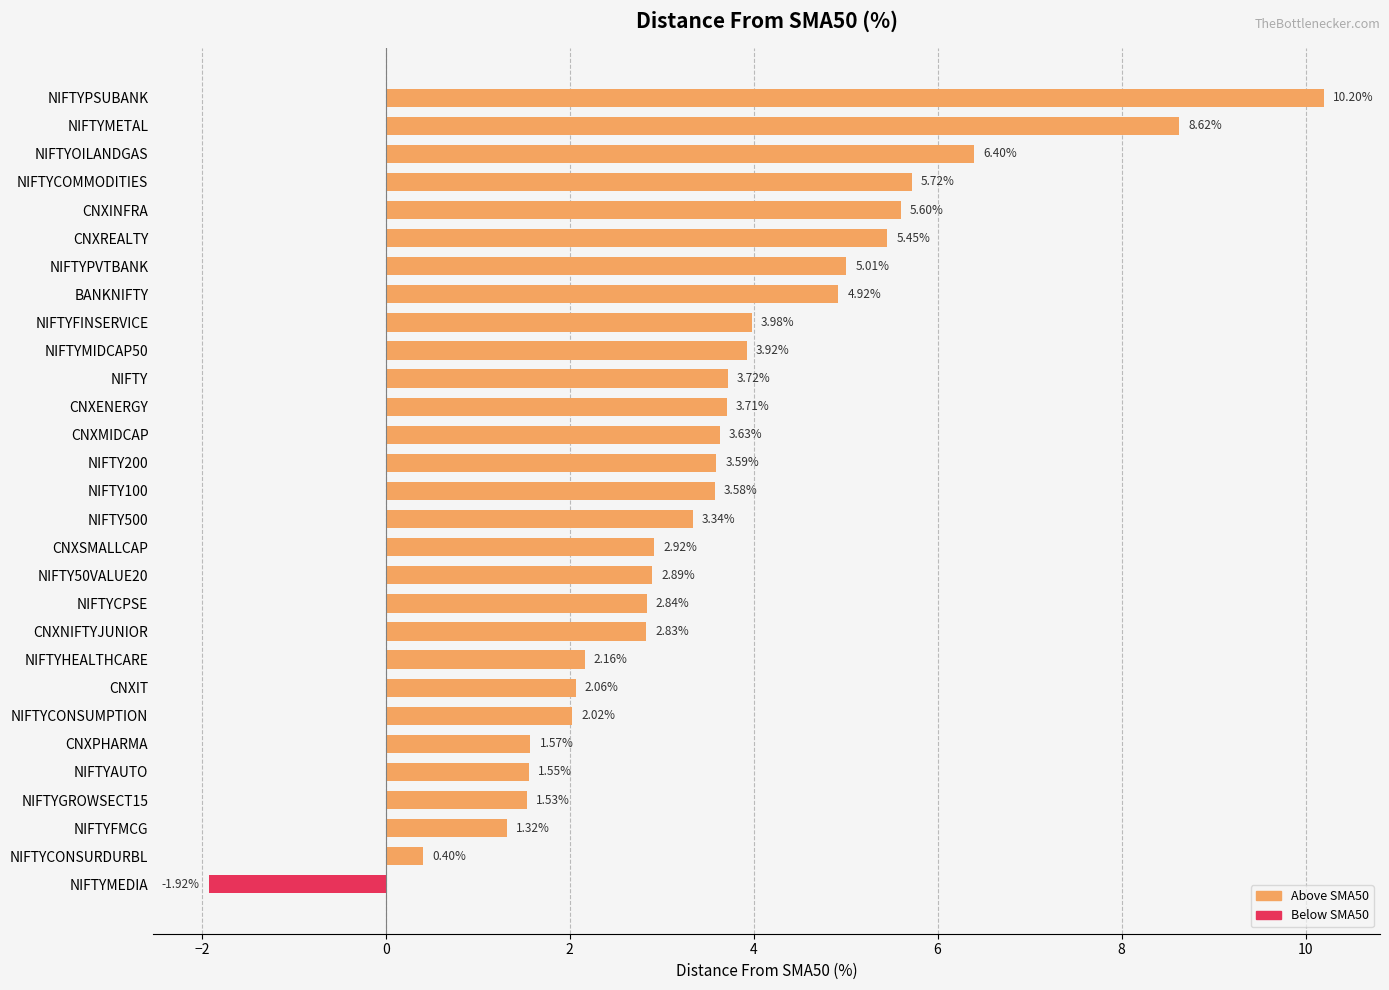

Are the bars grouped side by side (vs. stacked)?

No